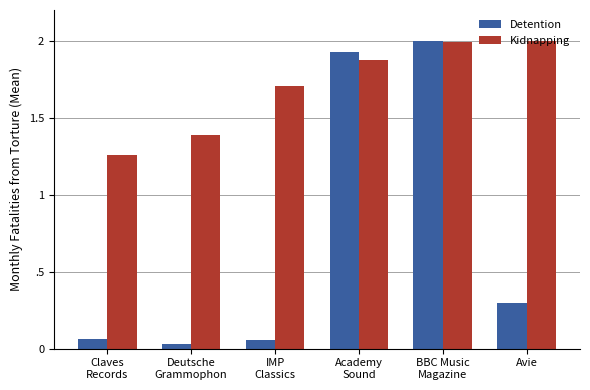

Rank the series at Deutsche
Grammophon from highest to lowest value.

Kidnapping, Detention